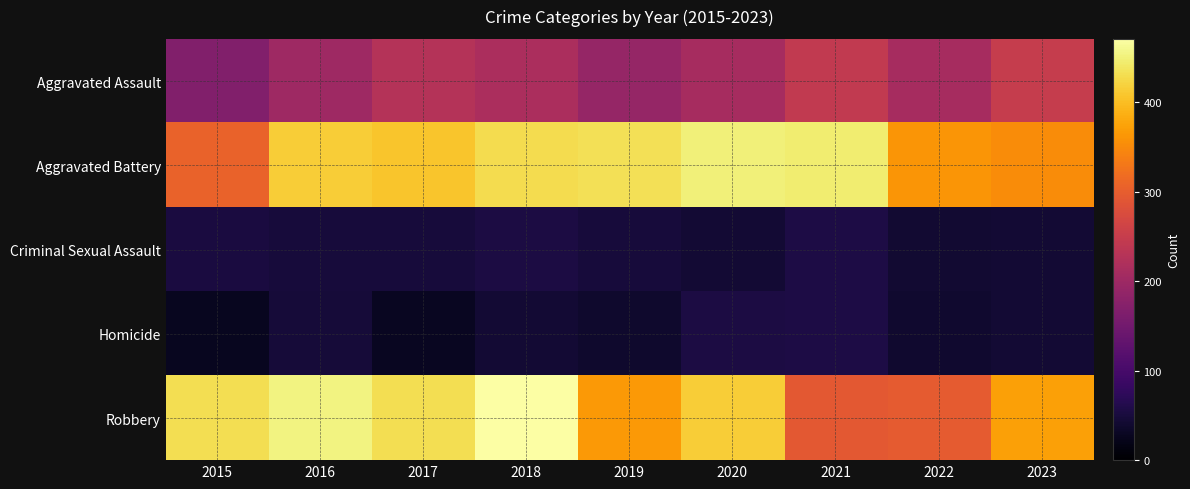

Count the number of categories in the chart.

9